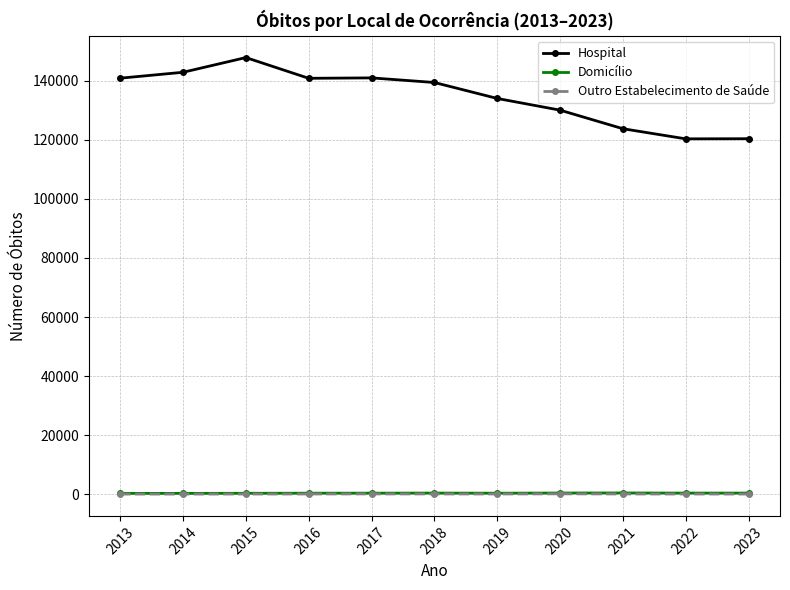

Does the chart display data point markers on the line(s)?

Yes